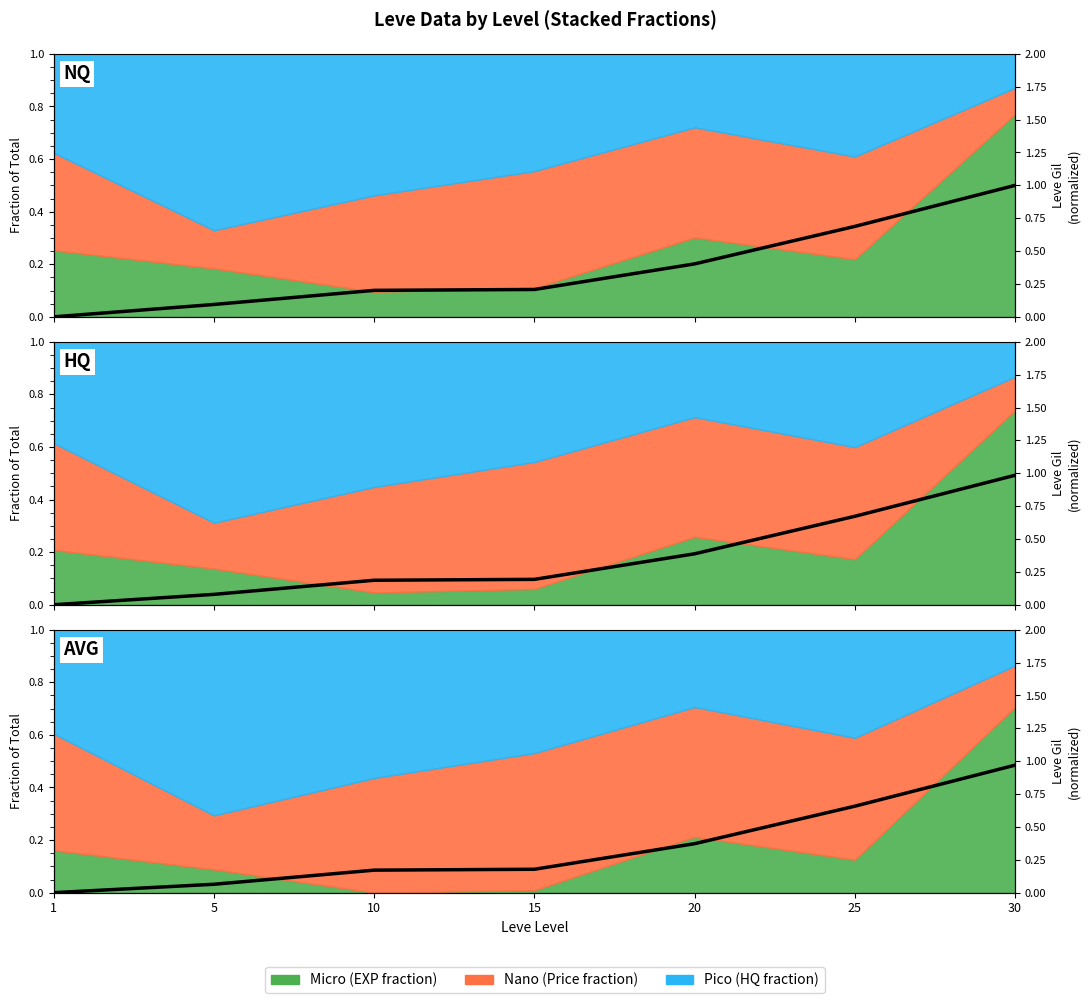

List the labels in order of value, largest first.

30, 25, 20, 15, 10, 5, 1